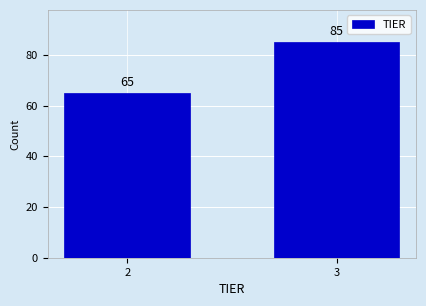

Reading left to right, what are all the values shown in this chart?

65	85